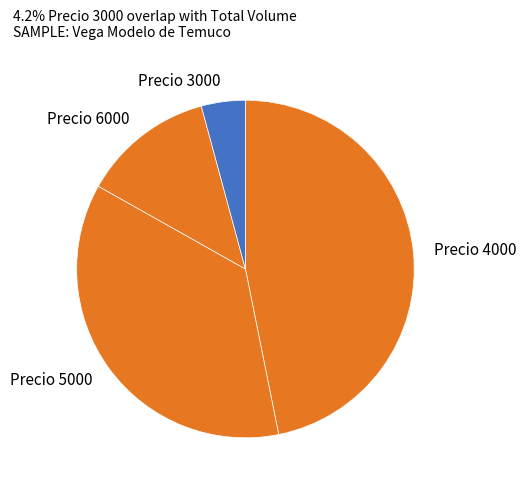

The Precio 3000 slice represents 4% of the pie. True or false?

True